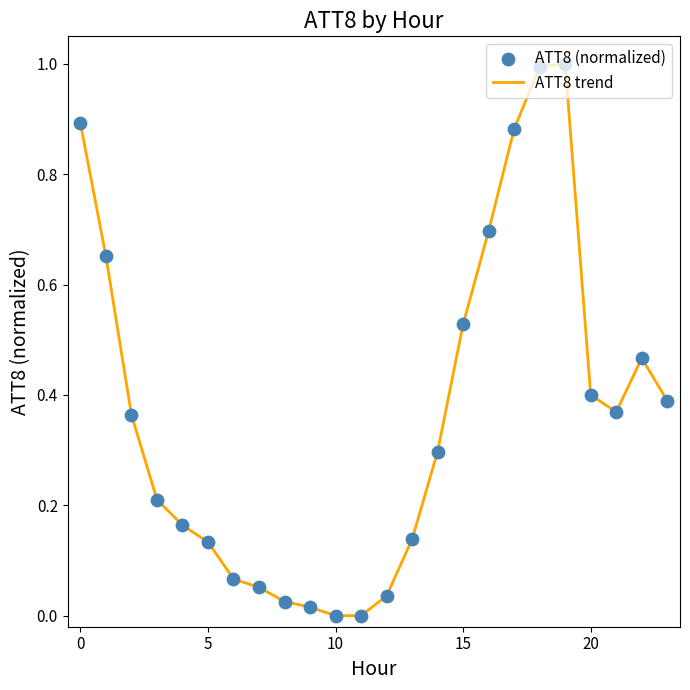

What is the greatest value displayed?

1.0